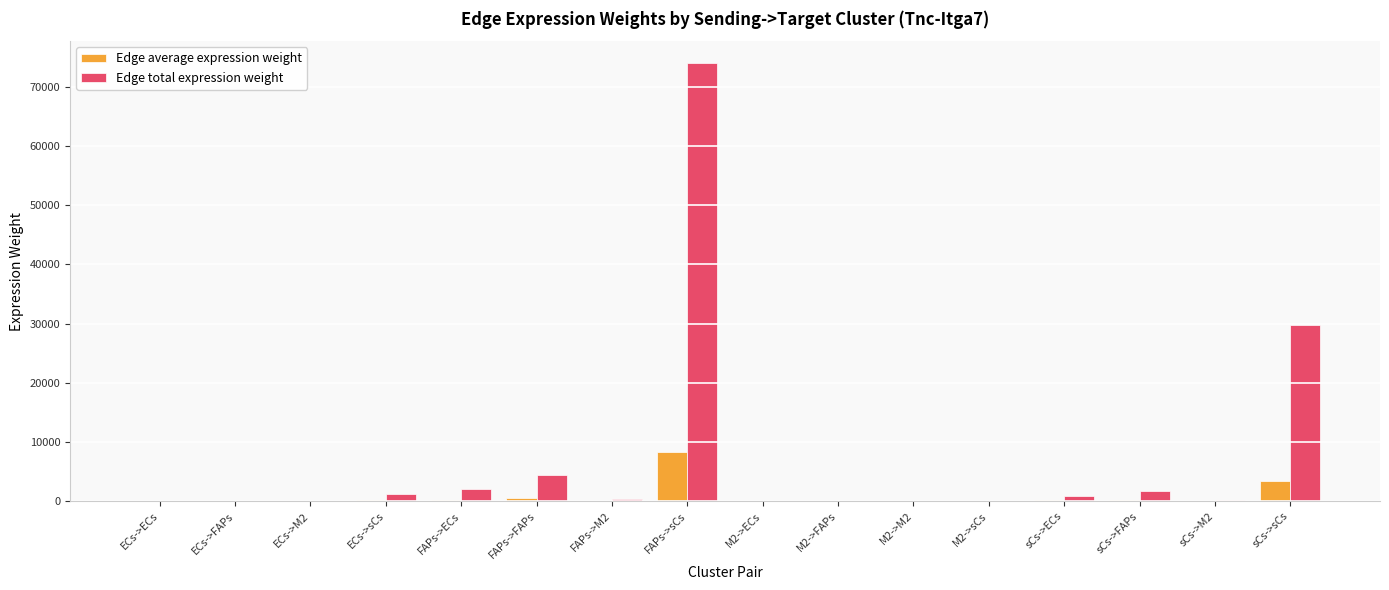

Is the value of Edge total expression weight at FAPs->ECs greater than the value of Edge average expression weight at ECs->FAPs?

Yes